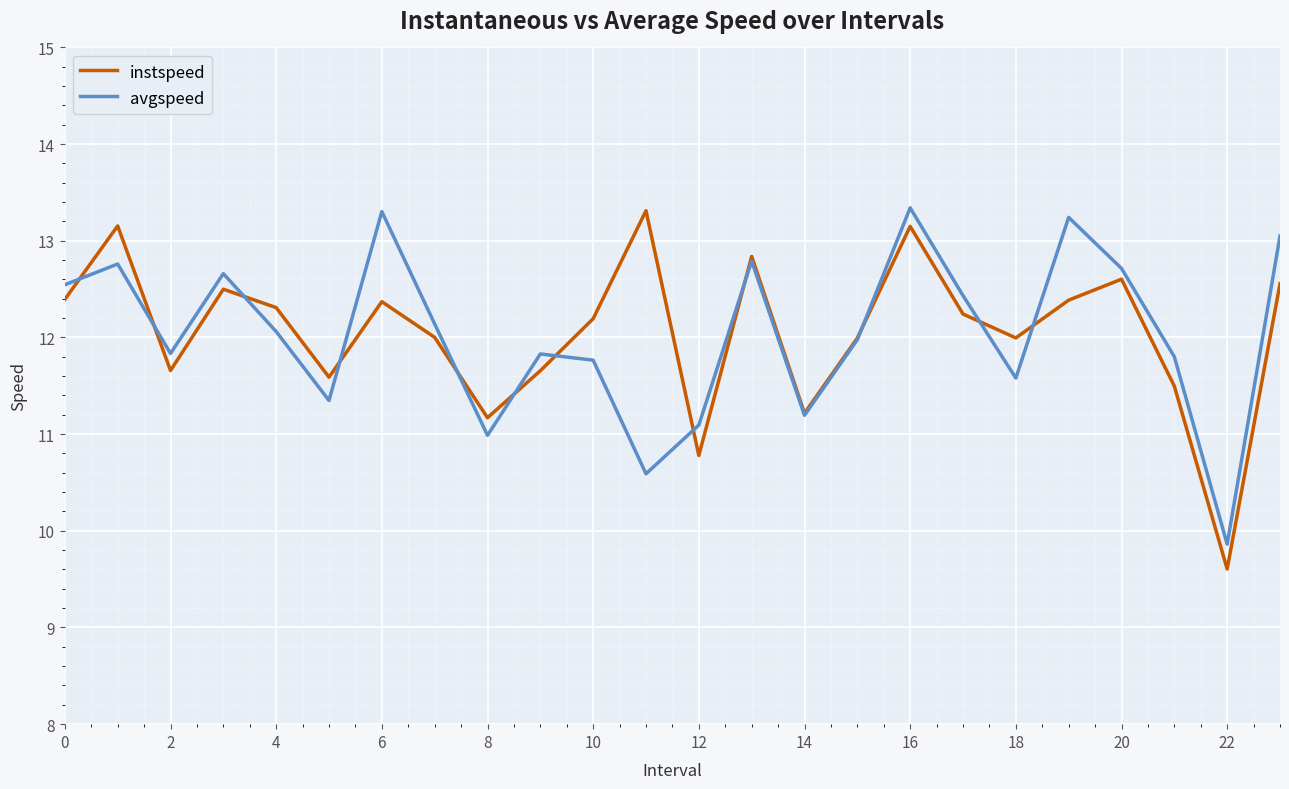

Count the number of data series in this chart.

2